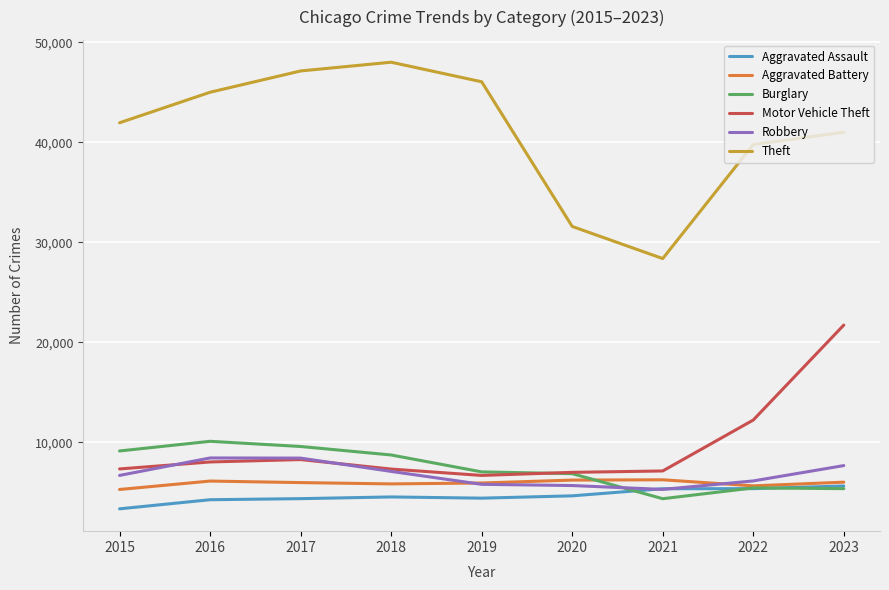

Which series has the largest range (max minus min)?

Theft